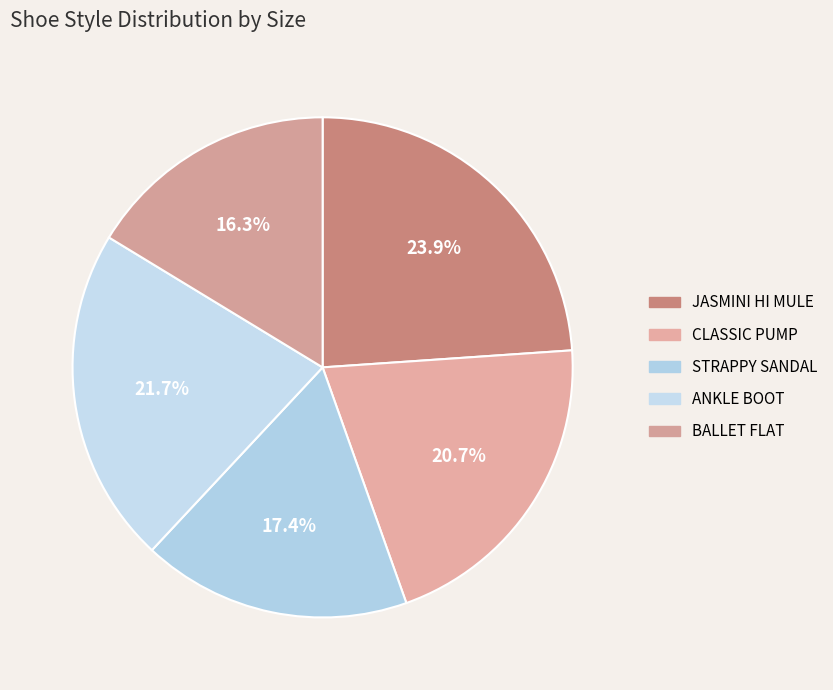

Is there a majority slice in this chart?

No